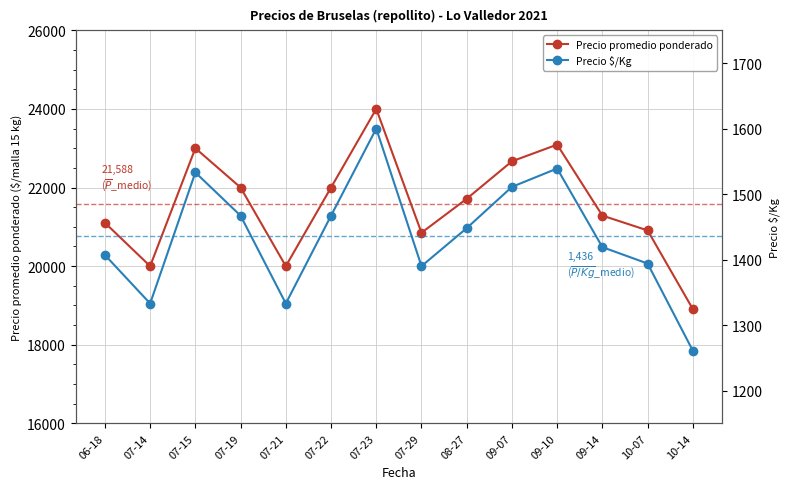

How many series are shown in this chart?

2